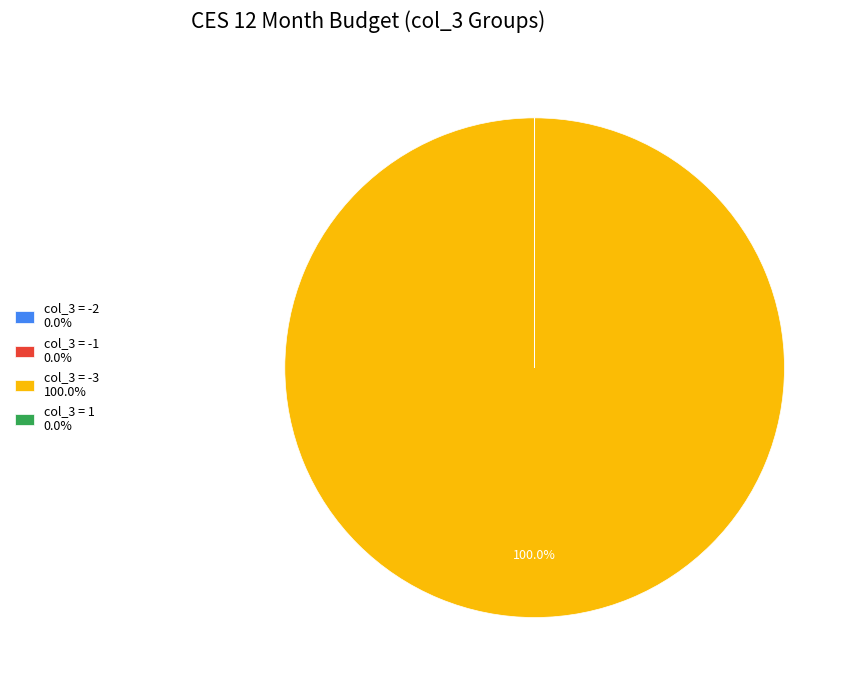

Is there any slice that represents more than half of the pie?

Yes